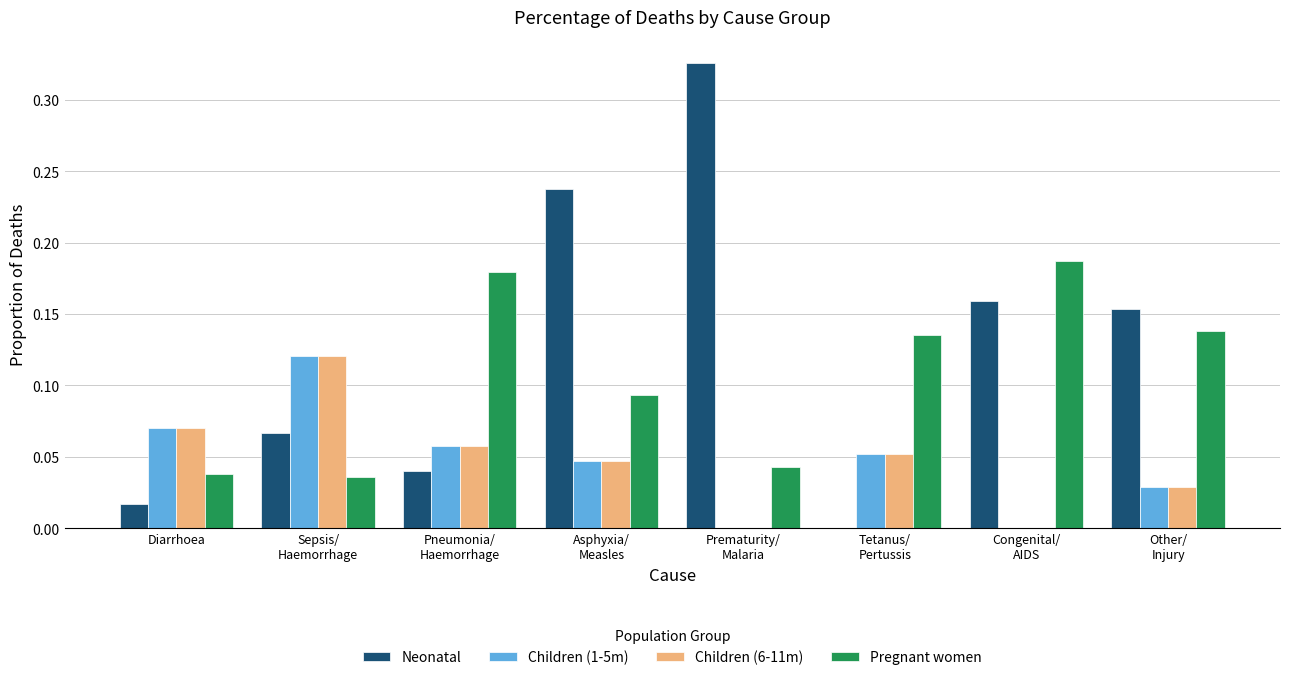

What is the sum of all Pregnant women values?

0.8